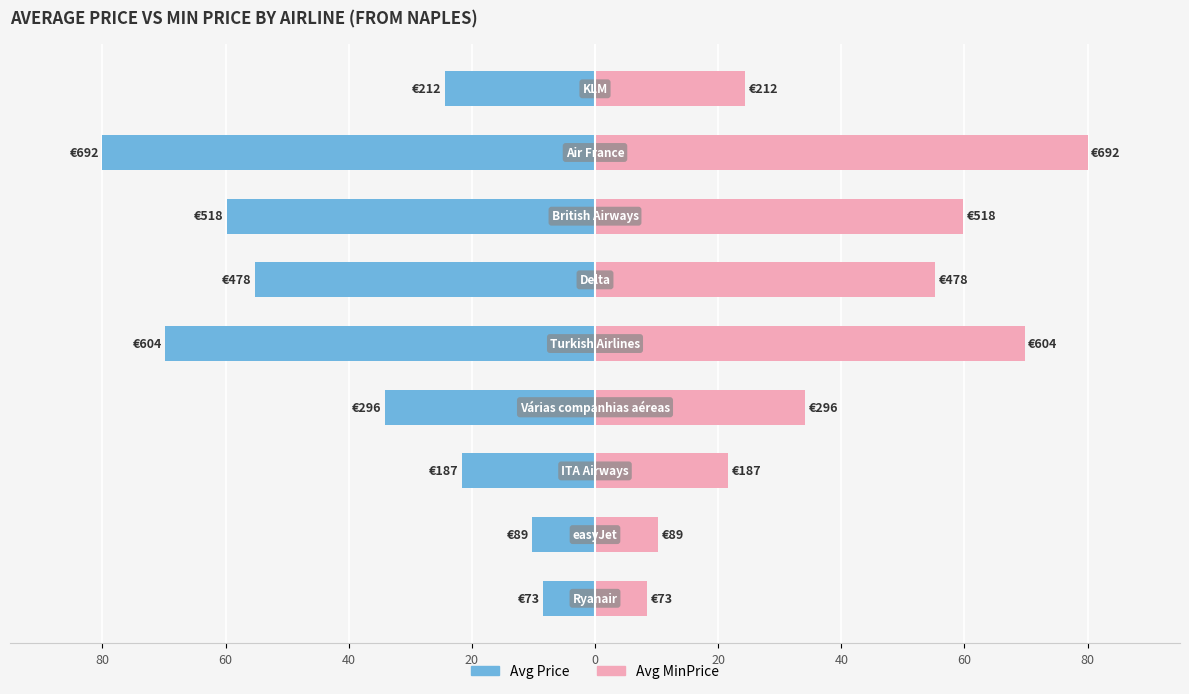

What is the difference between the Avg MinPrice values at 40 and 80?

51.3